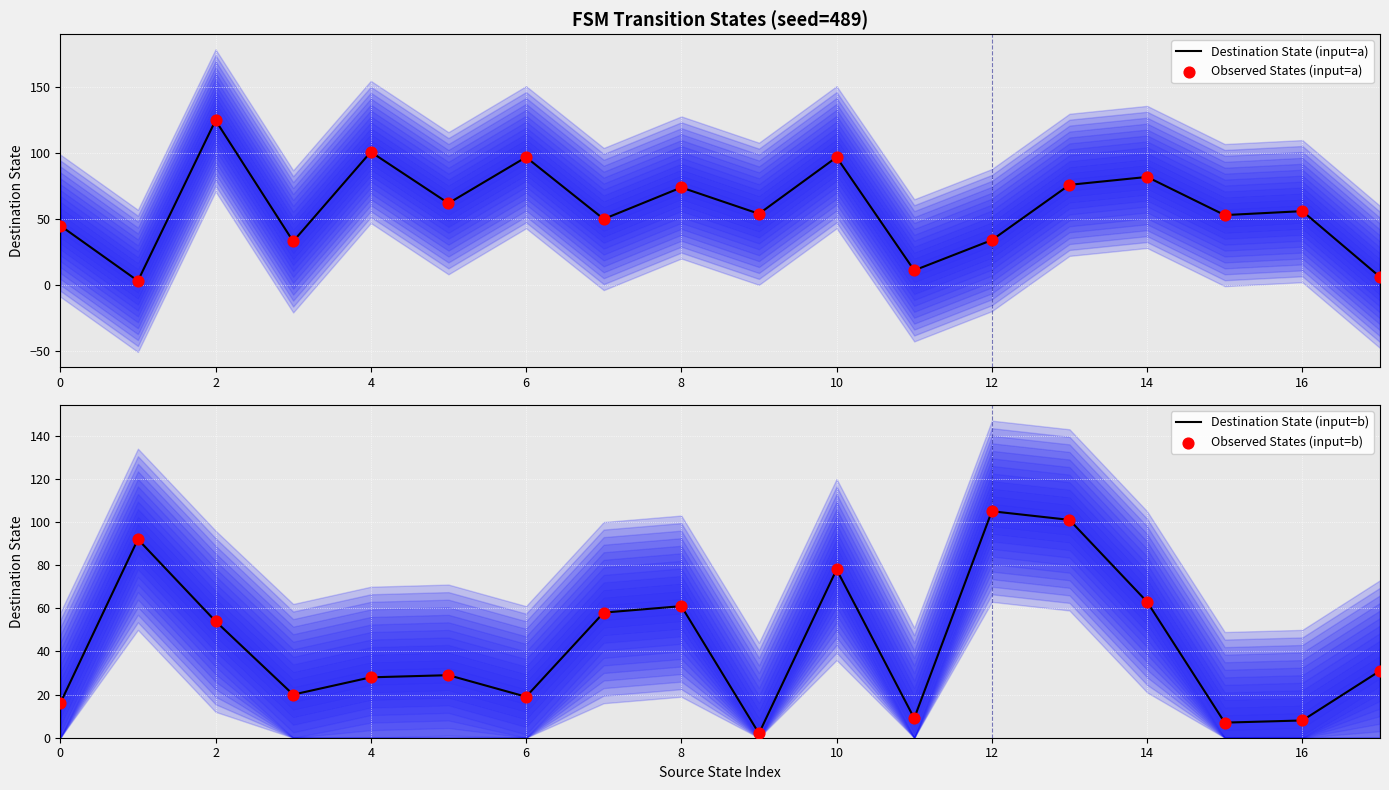

Which series contains the highest Y value?

Destination State (input=a)